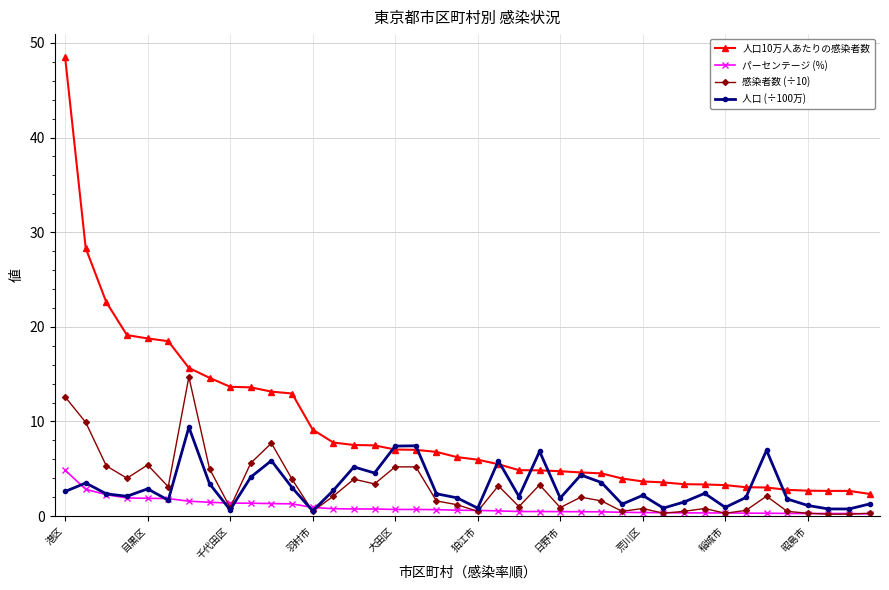

Count the number of data series in this chart.

4